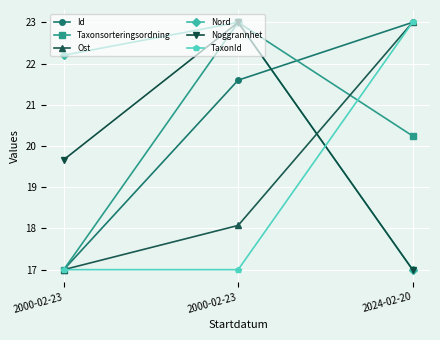

How many data points in Taxonsorteringsordning are above 20?

2